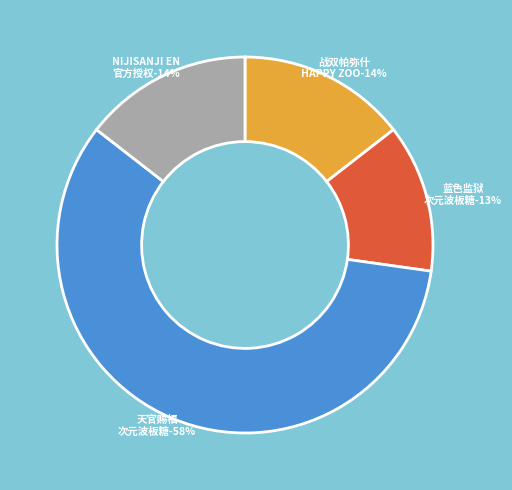

What is the largest slice in the pie chart?

广州·天官赐福动画×次元波板糖 主题快闪店